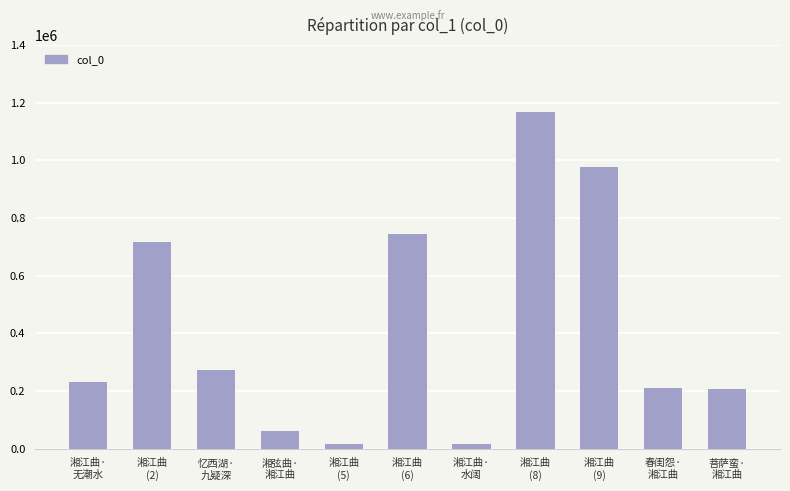

What is the difference between the maximum and minimum values?

1151207